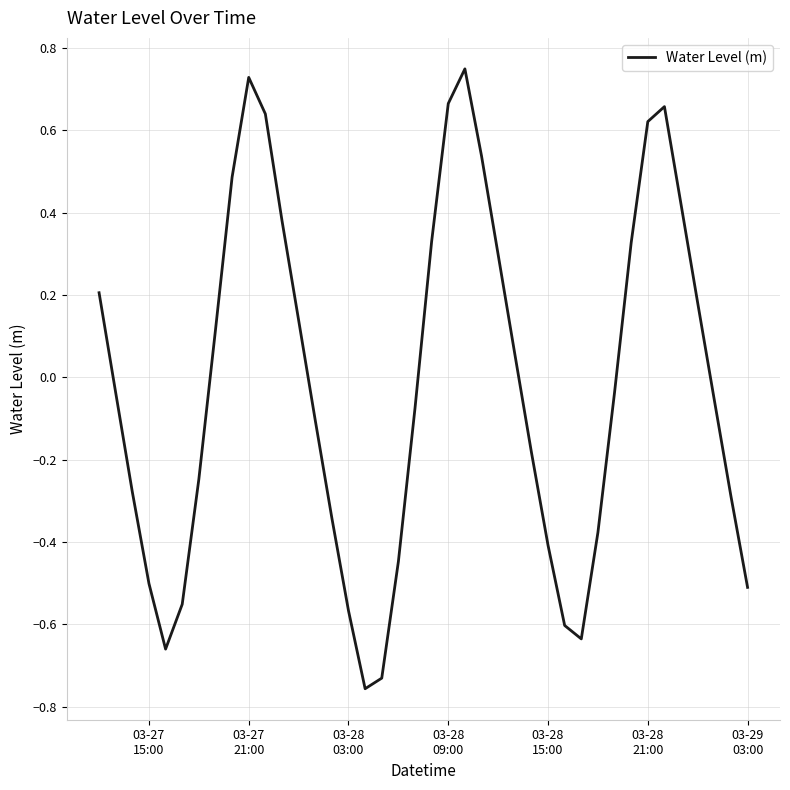

What is the difference between the second highest and minimum values?

1.5